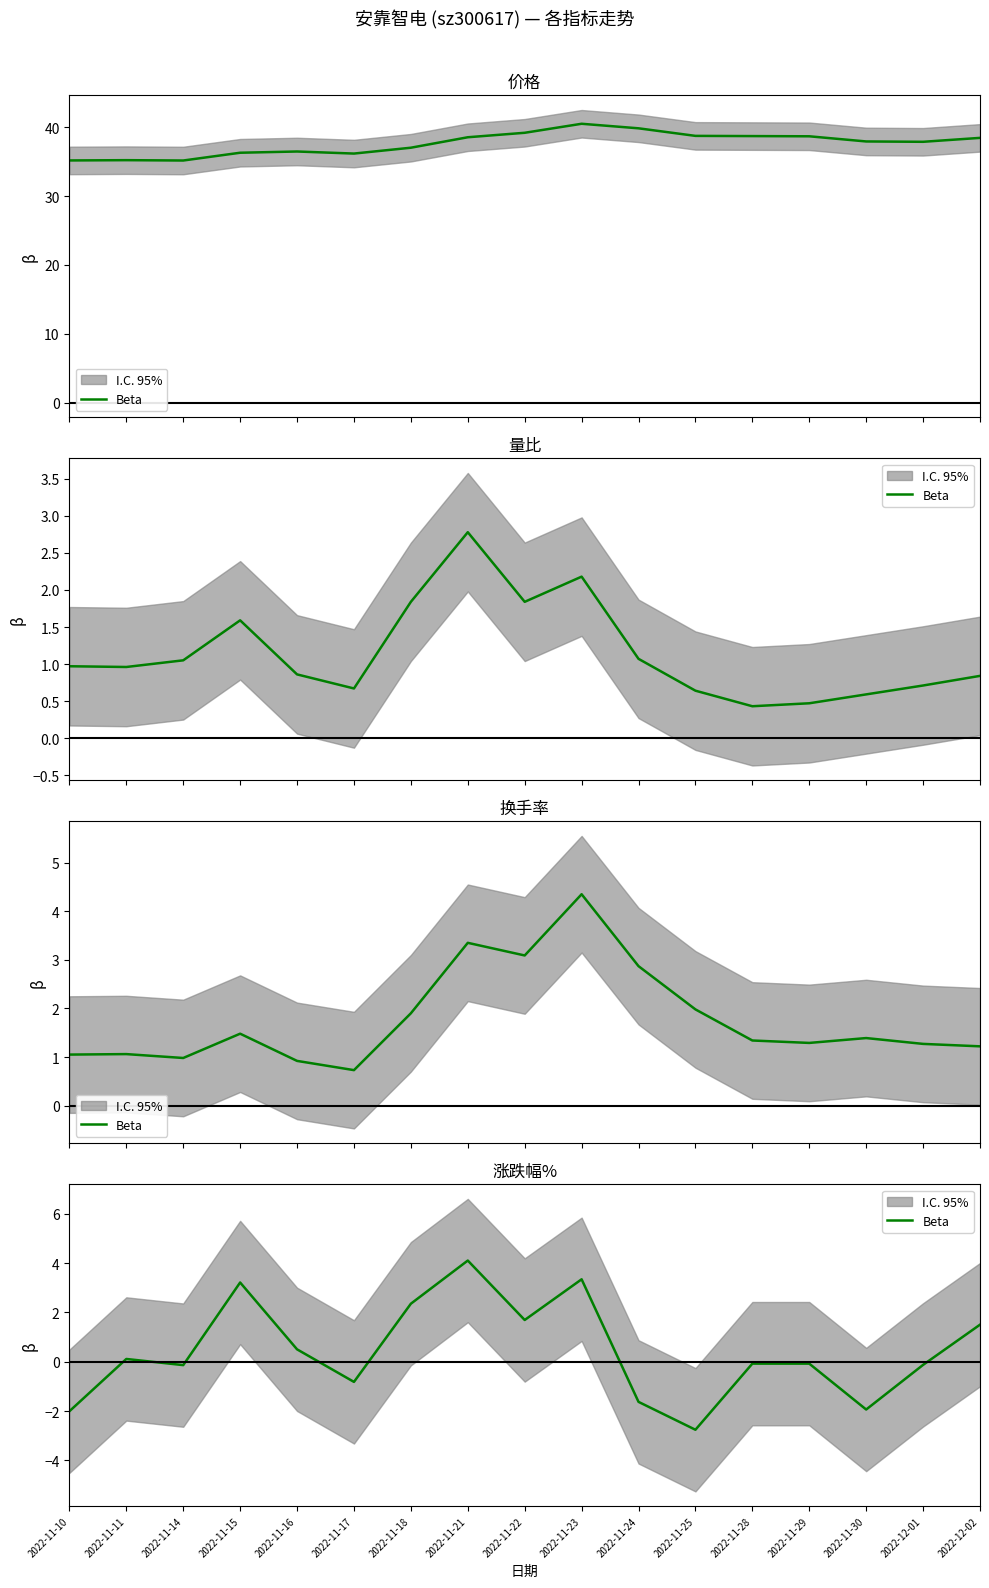

How many lines are shown in the chart?

1